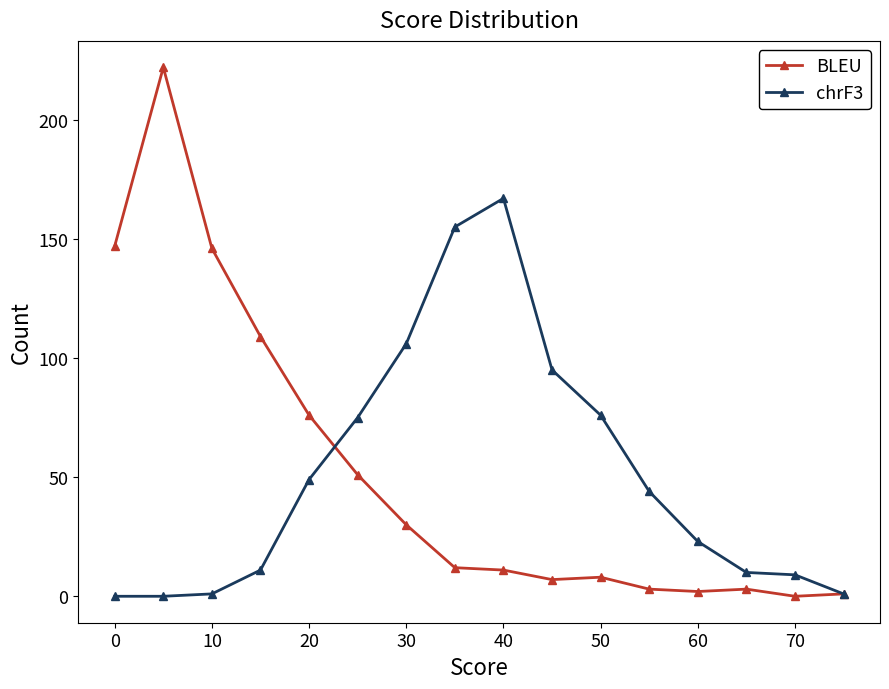

Rank the series by their maximum value, from lowest to highest.

chrF3, BLEU